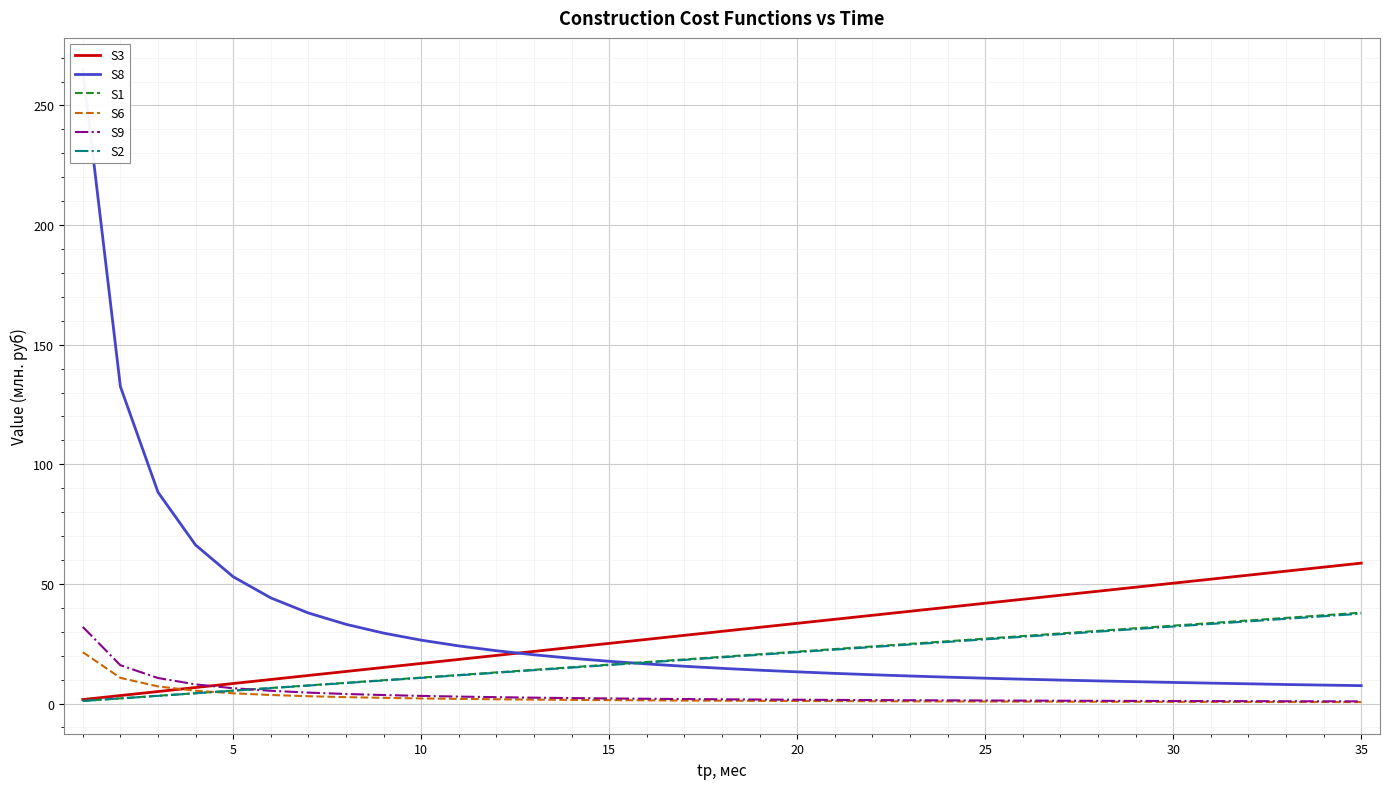

The value of S1 at 15 is 16.3. True or false?

True